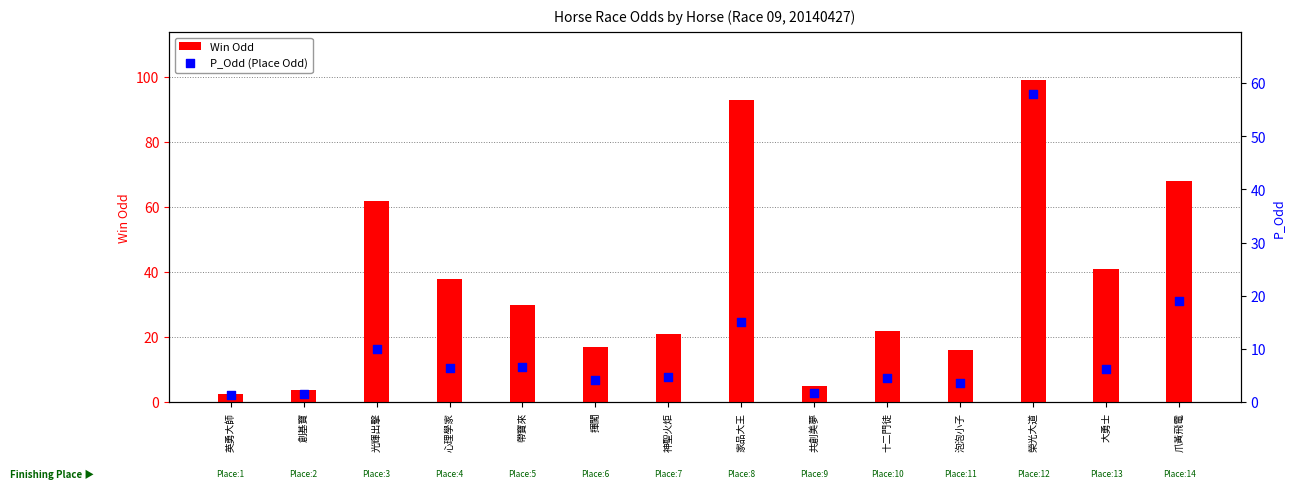

Which series reaches the minimum Y coordinate?

P_Odd (Place Odd)